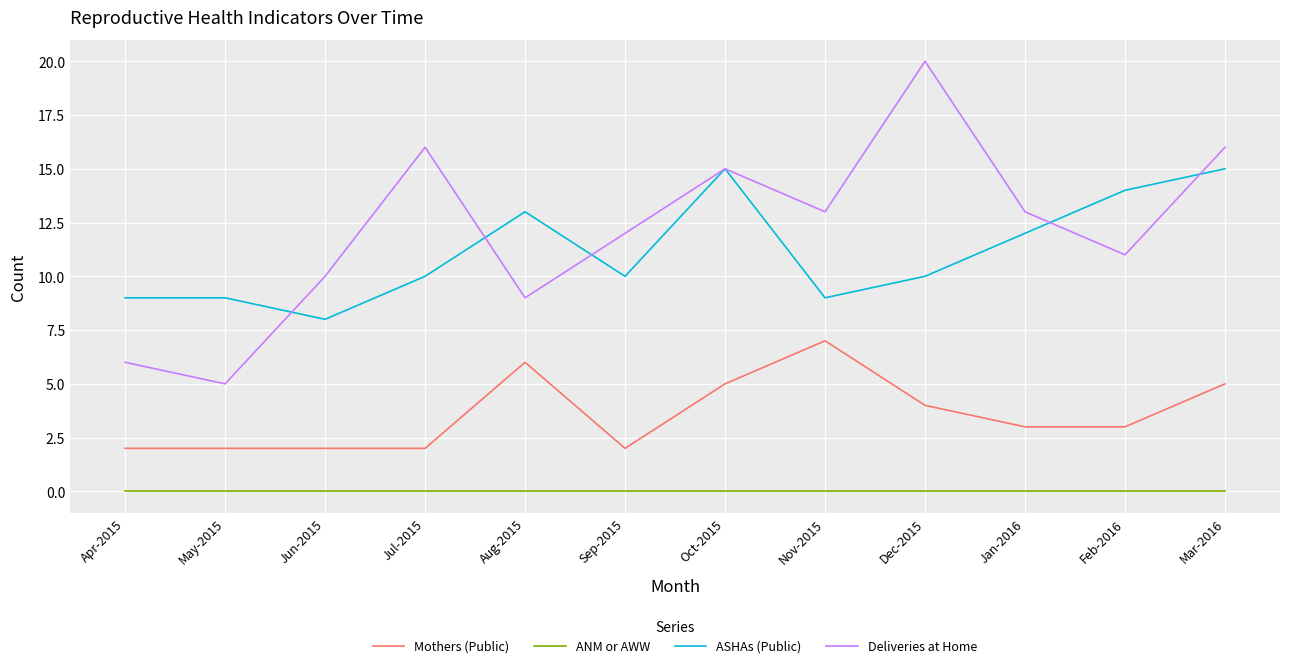

At which category is the sum across all series the highest?

Mar-2016